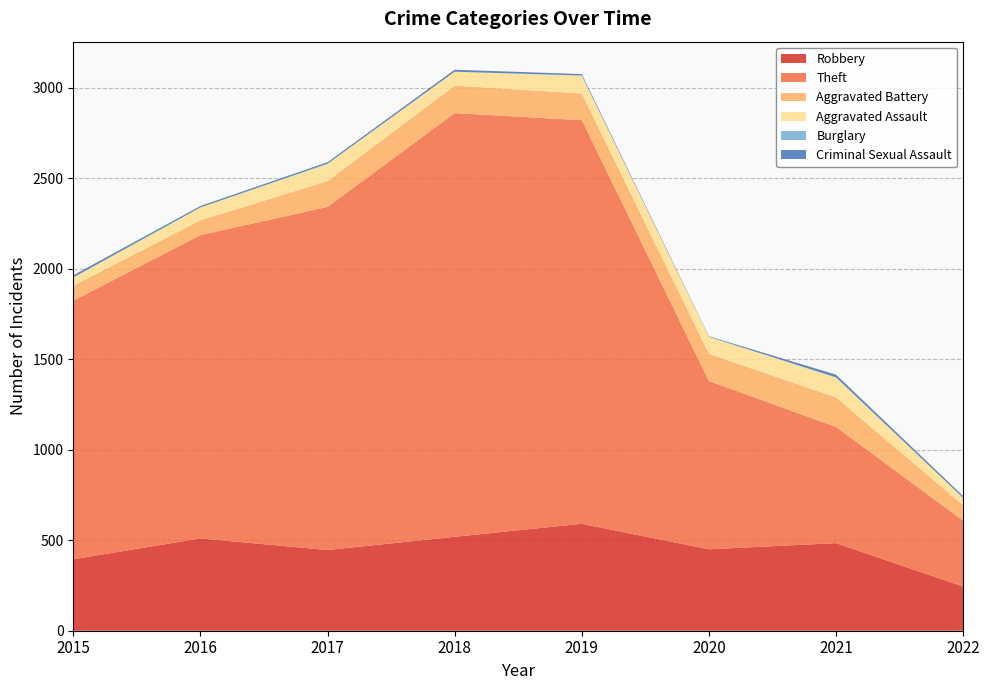

Reading left to right, list all the values displayed in this chart.

Robbery: 2015=395	2016=510	2017=446	2018=519	2019=591	2020=450	2021=484	2022=244
Theft: 2015=1429	2016=1676	2017=1896	2018=2341	2019=2230	2020=930	2021=642	2022=364
Aggravated Battery: 2015=82	2016=82	2017=142	2018=152	2019=148	2020=150	2021=163	2022=85
Aggravated Assault: 2015=46	2016=71	2017=95	2018=77	2019=98	2020=94	2021=110	2022=41
Burglary: 2015=0	2016=0	2017=2	2018=0	2019=1	2020=0	2021=1	2022=0
Criminal Sexual Assault: 2015=12	2016=8	2017=8	2018=11	2019=8	2020=3	2021=15	2022=10